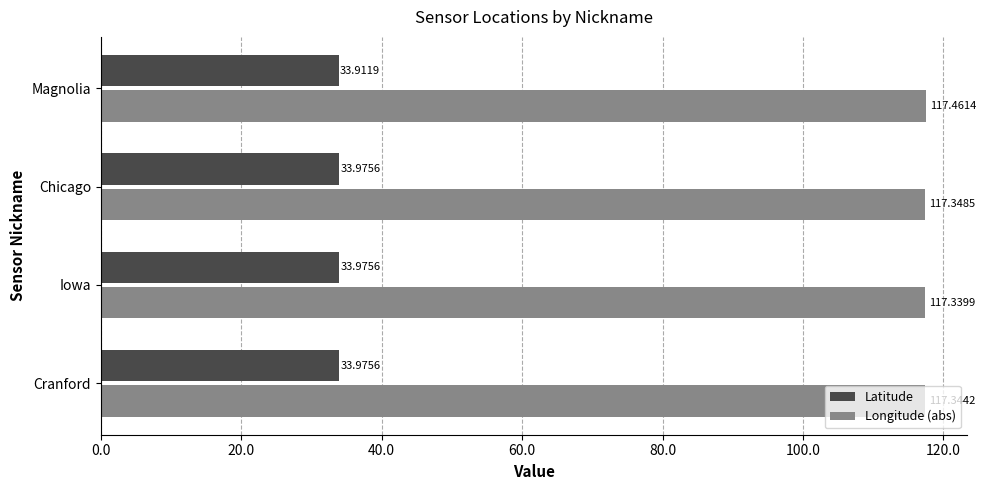

List the series in order of their overall mean, highest first.

Longitude (abs), Latitude